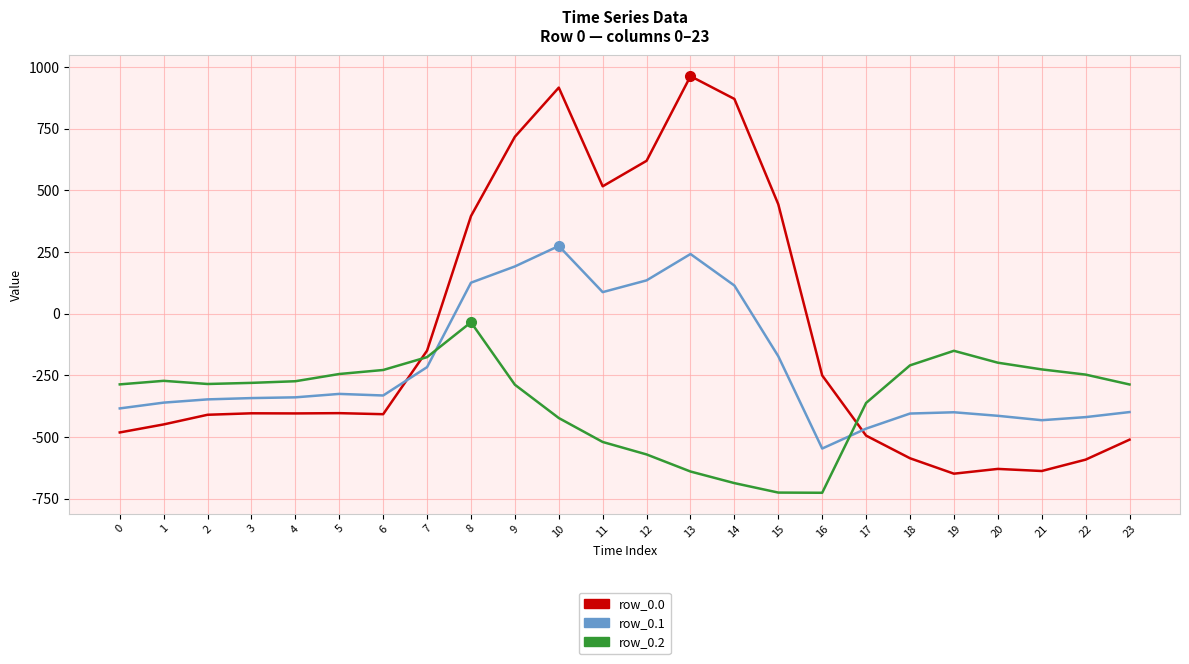

Where do row_0.1 and row_0.2 first cross each other?

7 and 8